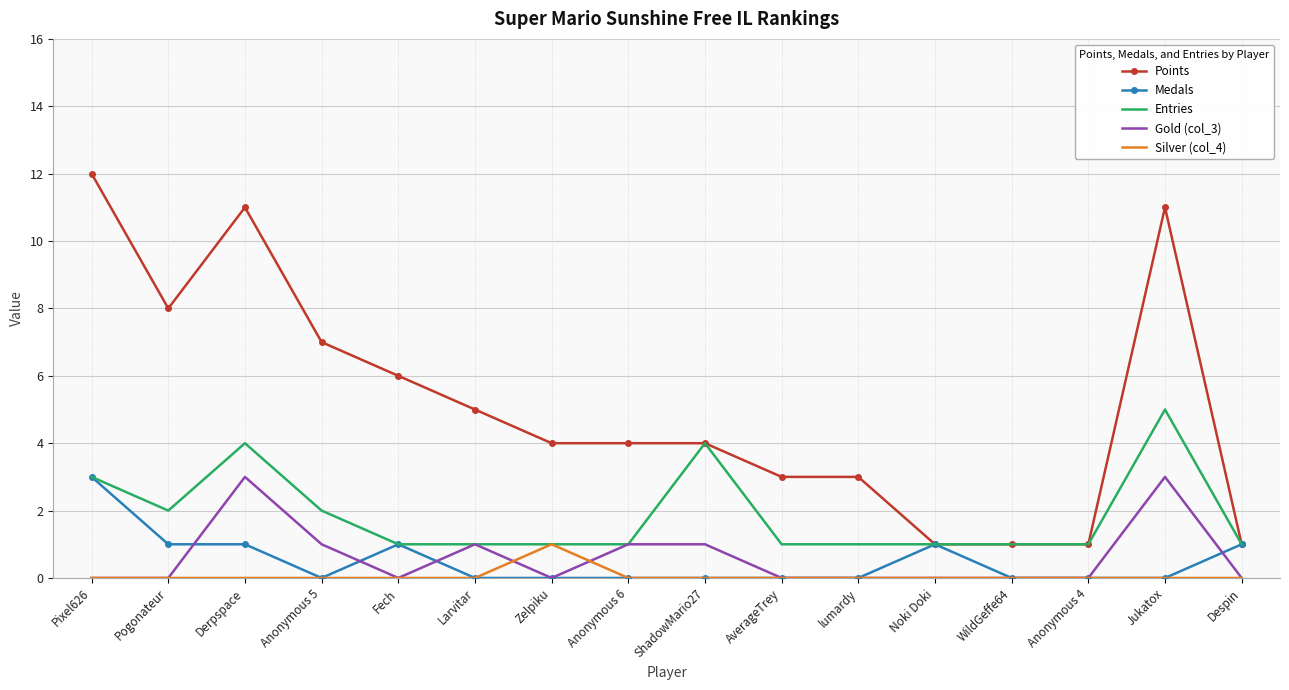

What is the maximum value for Points?

12